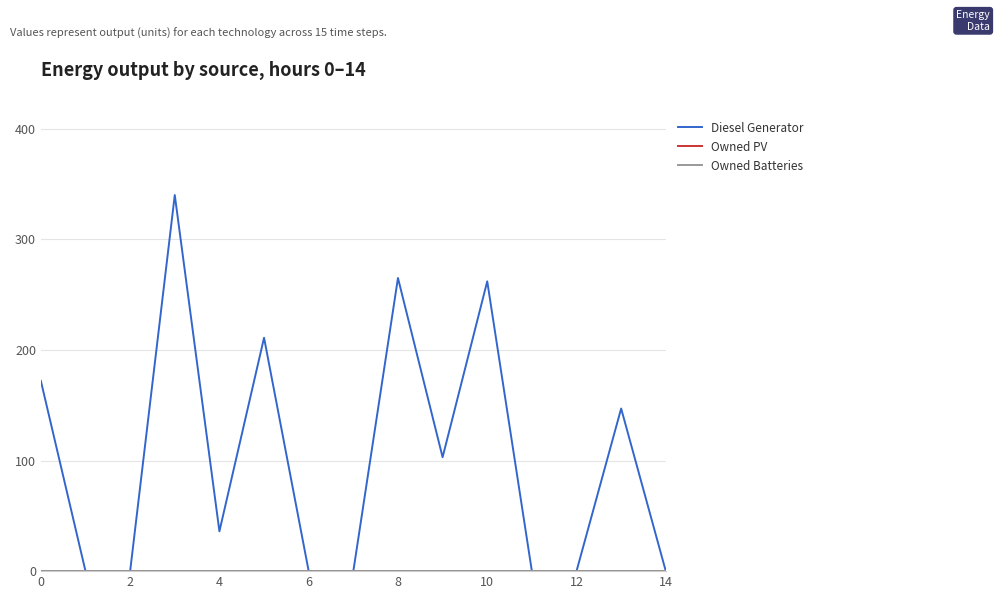

Is this an area chart (filled region under the line)?

No